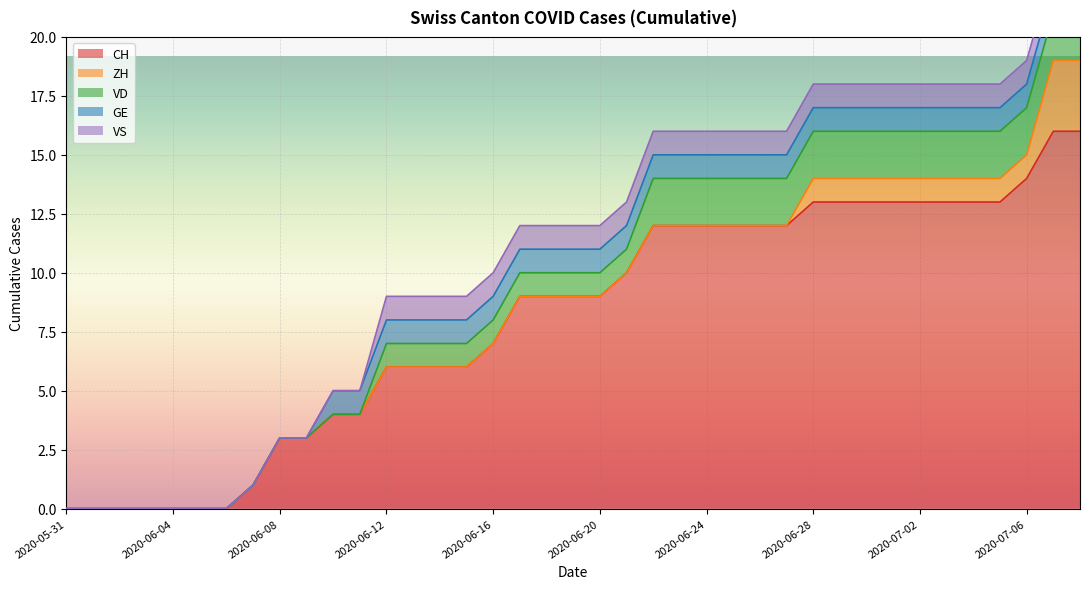

At which category does the chart reach its minimum across all series?

2020-05-31